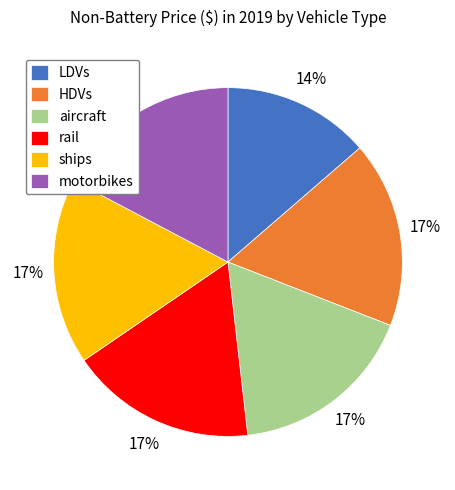

Is the sum of HDVs and rail greater than half?

No